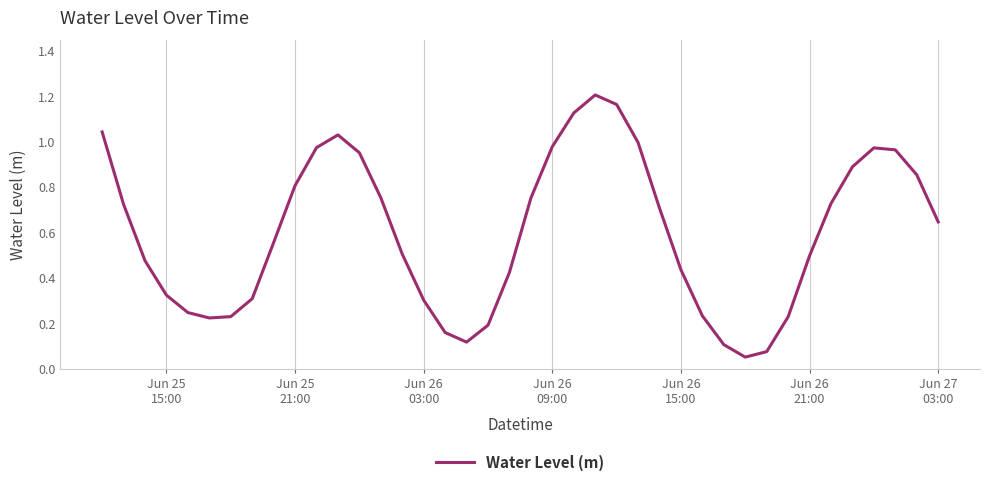

What is the minimum value shown in the chart?

0.1